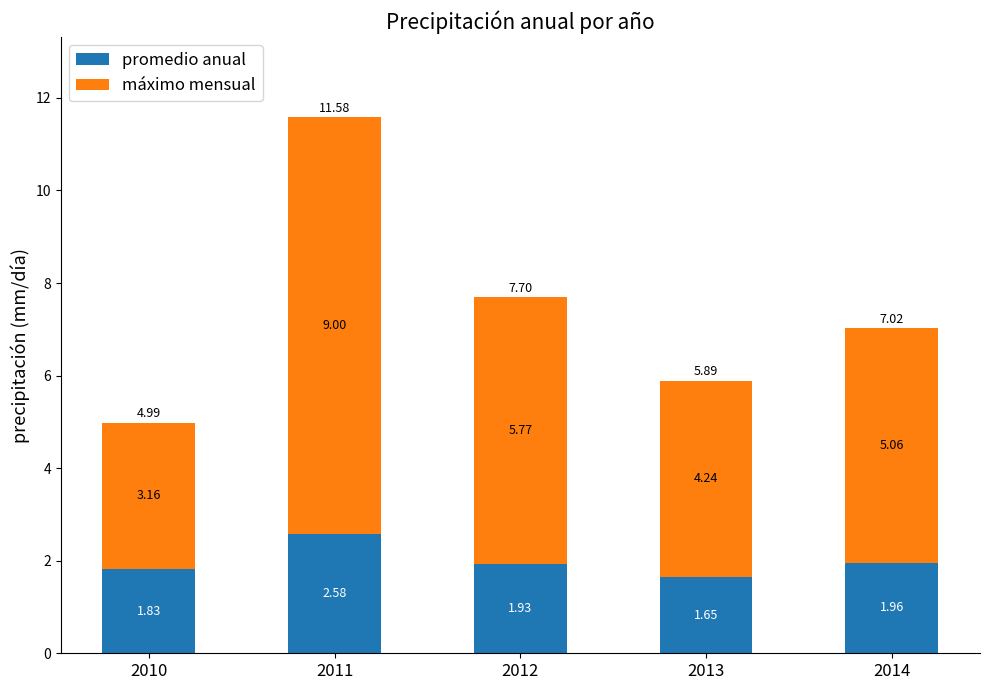

What is the difference between the promedio anual values at 2010 and 2011?

0.8